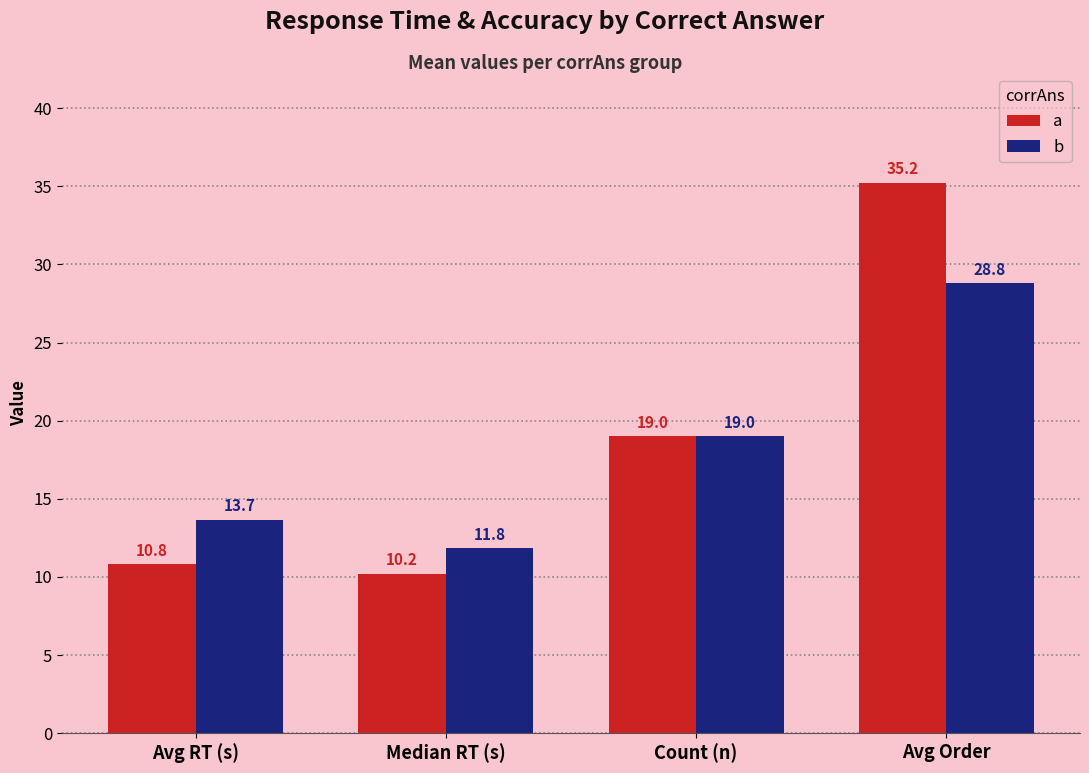

The a series shows 27.7 at Count (n). True or false?

False